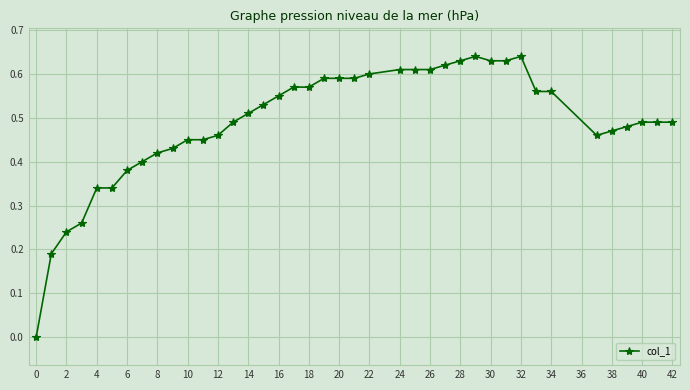

True or false: there are more than 1 points higher than both neighbors.

True